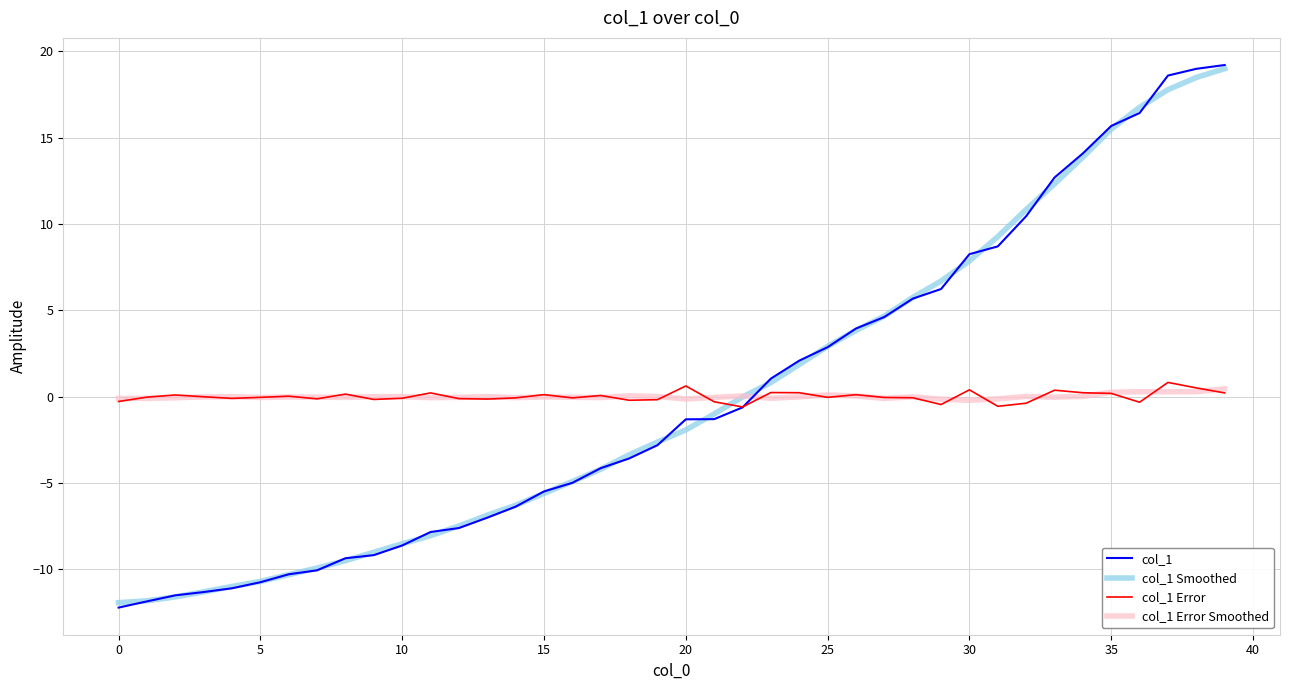

Does the chart display data point markers on the line(s)?

No